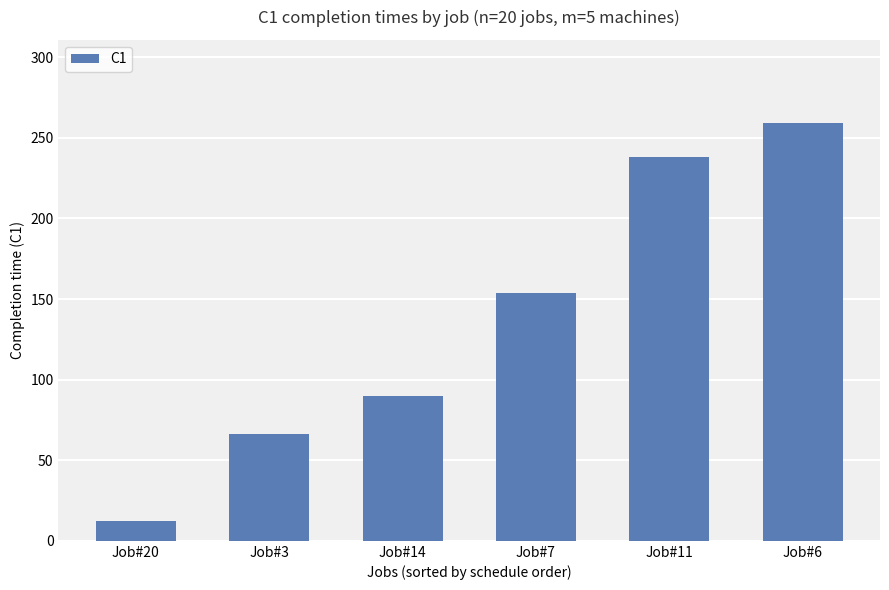

Rank the categories by value from lowest to highest.

Job#20, Job#3, Job#14, Job#7, Job#11, Job#6